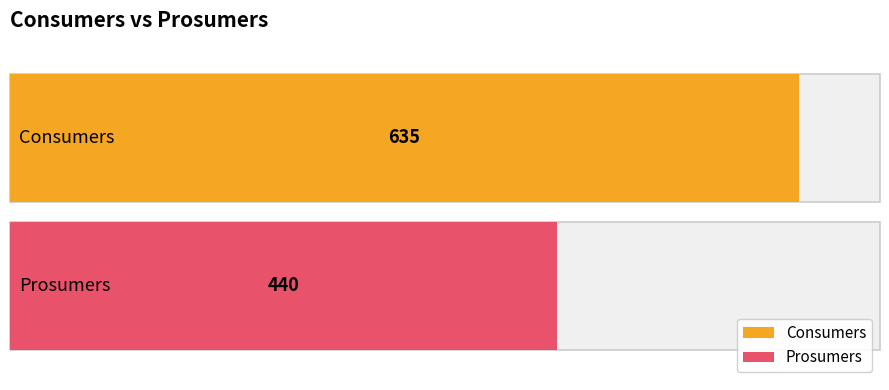

What value does the Prosumers series have at 2?

440